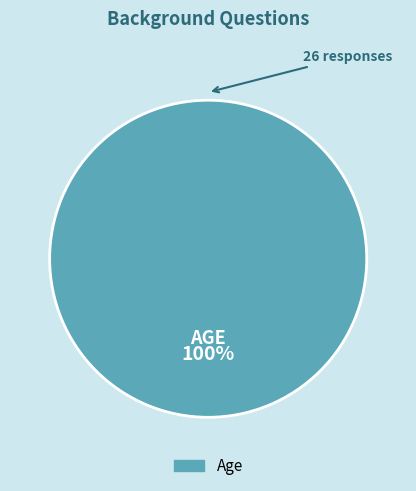

Is there any slice that represents more than half of the pie?

Yes